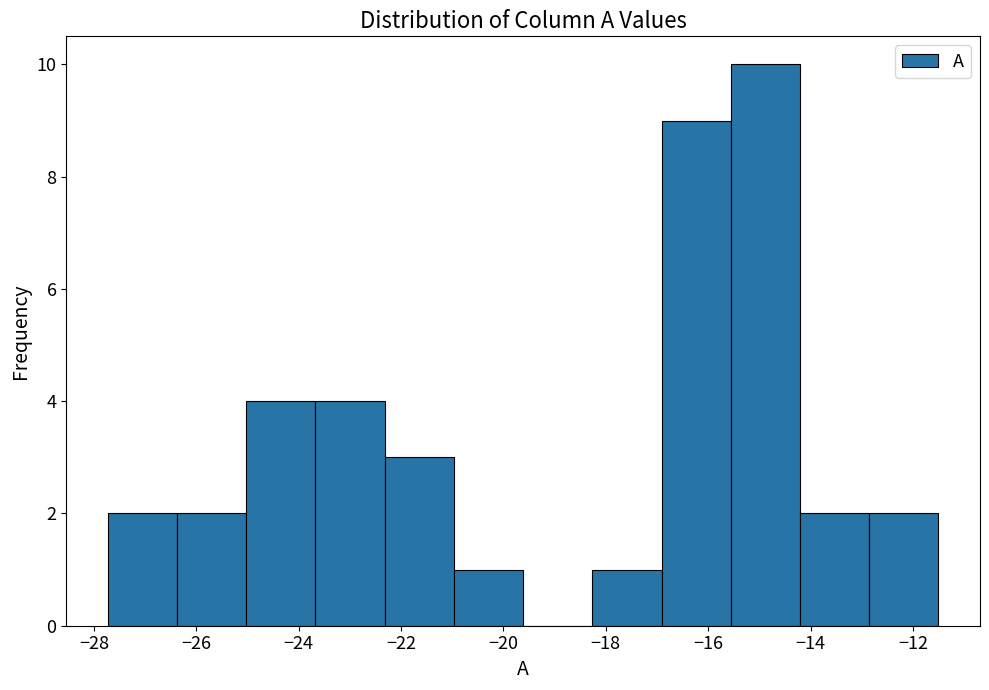

Reading left to right, list every bar in this chart as the range it spans on the x-axis followed by its height. Neither the bar edges nor the heights are printed on the chart, so give them approximately, as read against the axes.

-27.8 to -26.4: 2
-26.4 to -25.0: 2
-25.0 to -23.6: 4
-23.6 to -22.4: 4
-22.4 to -21.0: 3
-21.0 to -19.6: 1
-19.6 to -18.2: 0
-18.2 to -17.0: 1
-17.0 to -15.6: 9
-15.6 to -14.2: 10
-14.2 to -12.8: 2
-12.8 to -11.4: 2